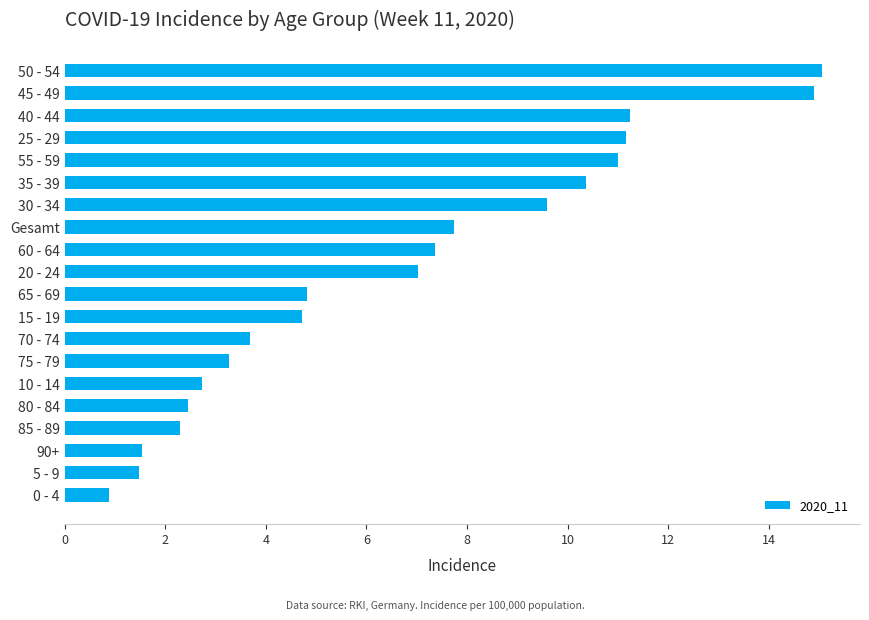

At which label is the value closest to 7?

20 - 24